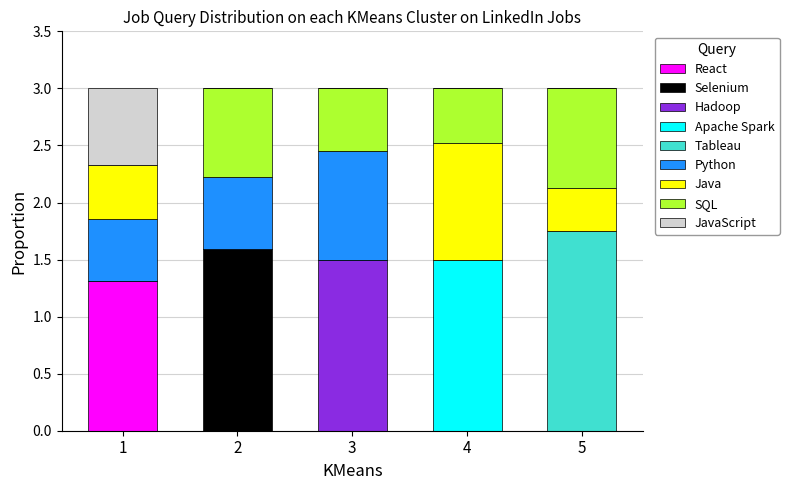

What is the total value across all series at 2?

3.0